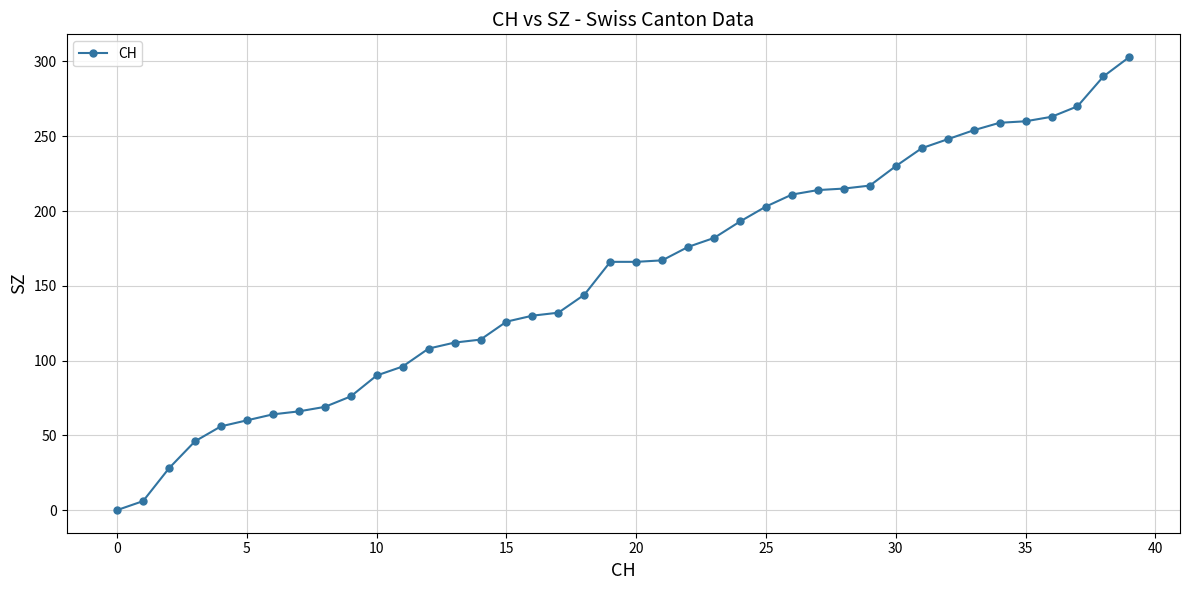

What is the greatest value displayed?

303